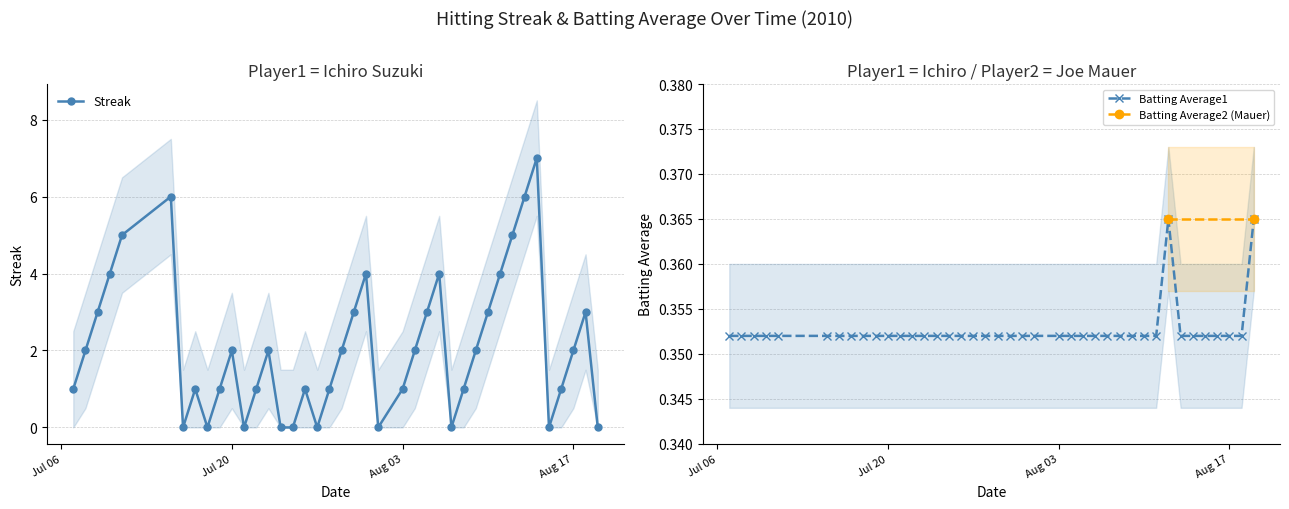

True or false: Streak has more than 0 interior local peaks.

True